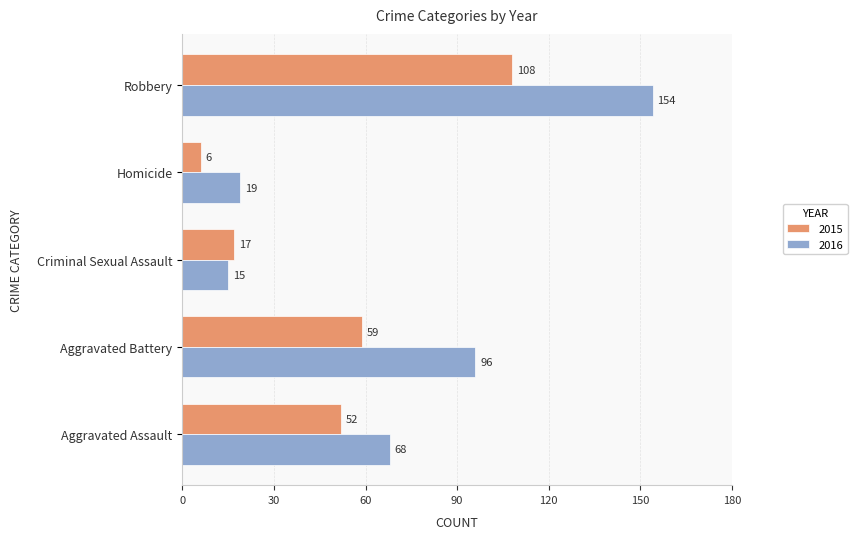

What is the spread (max minus min) of values at Robbery?

46